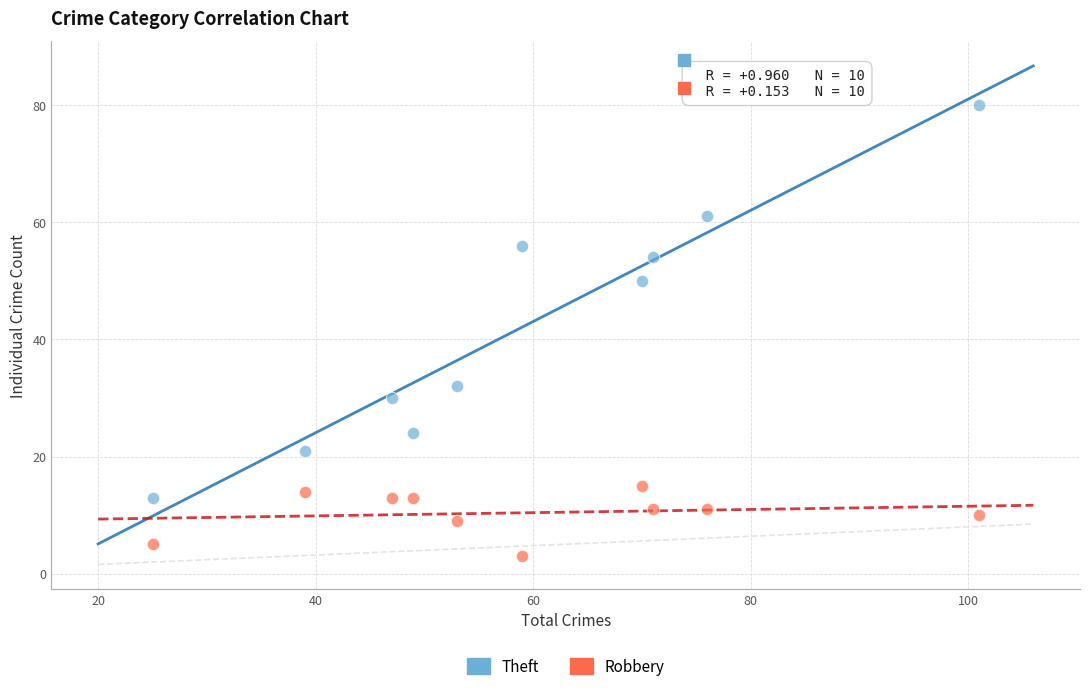

Across all data points, what is the range of X values (max minus min)?

76